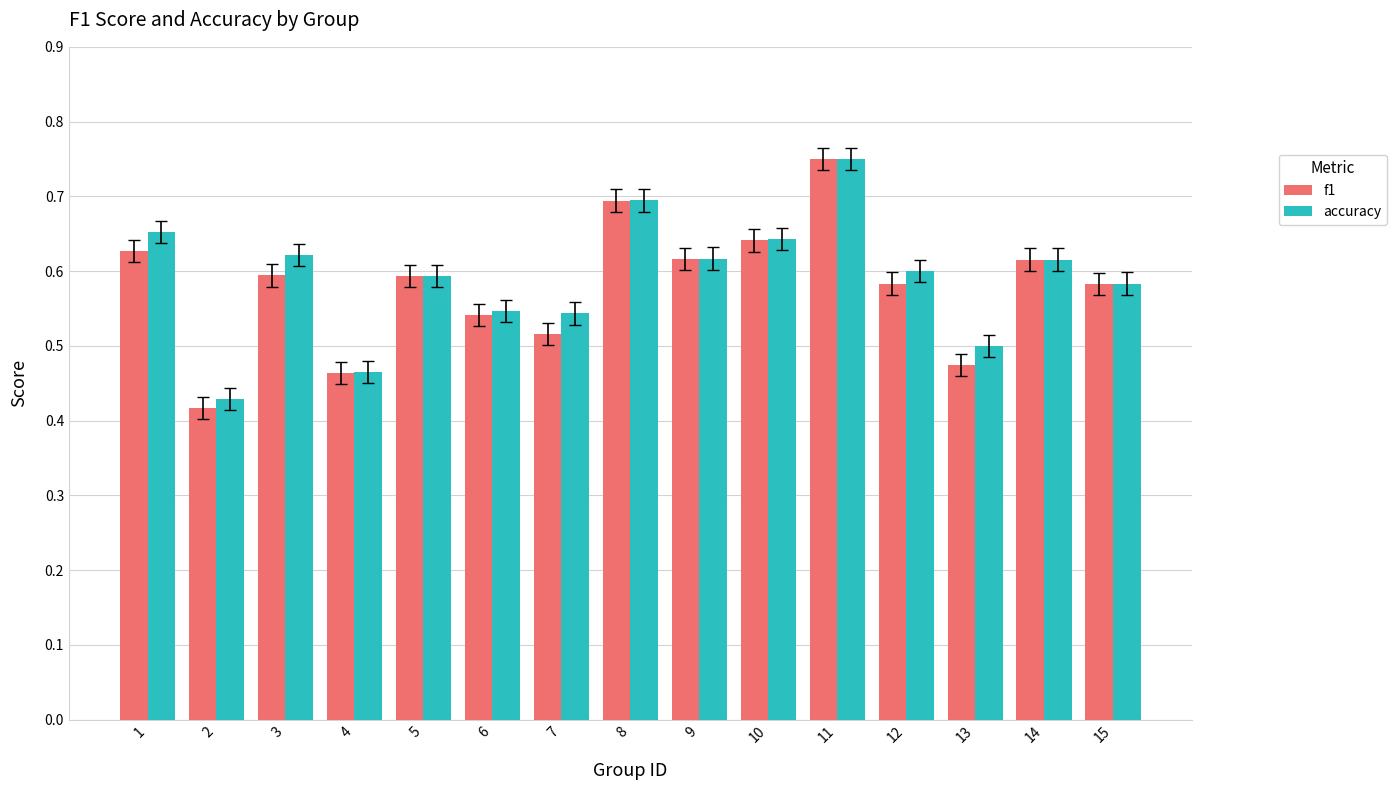

Is the value of f1 at 13 greater than the value of accuracy at 5?

No